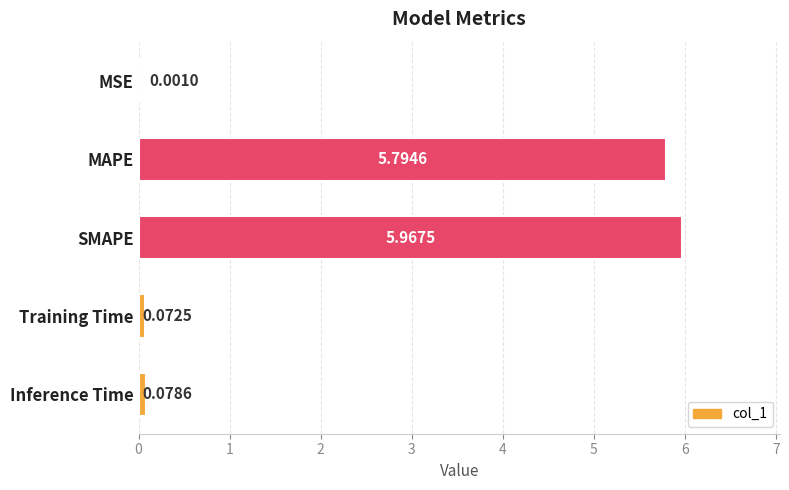

What is the sum of all values?

11.9